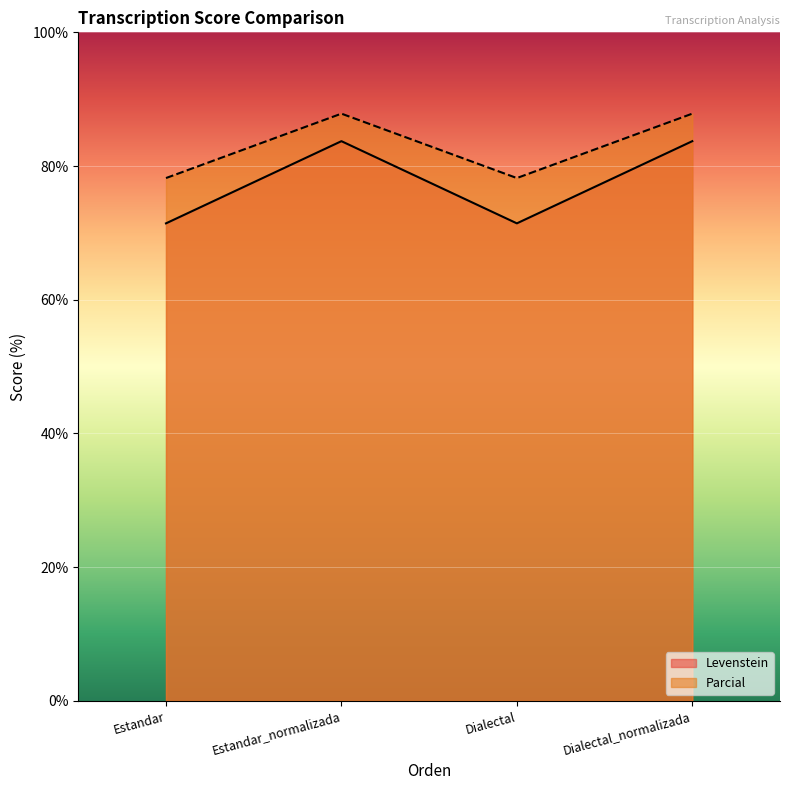

What is the sum of the Levenstein values at Dialectal and Dialectal_normalizada?

155.1